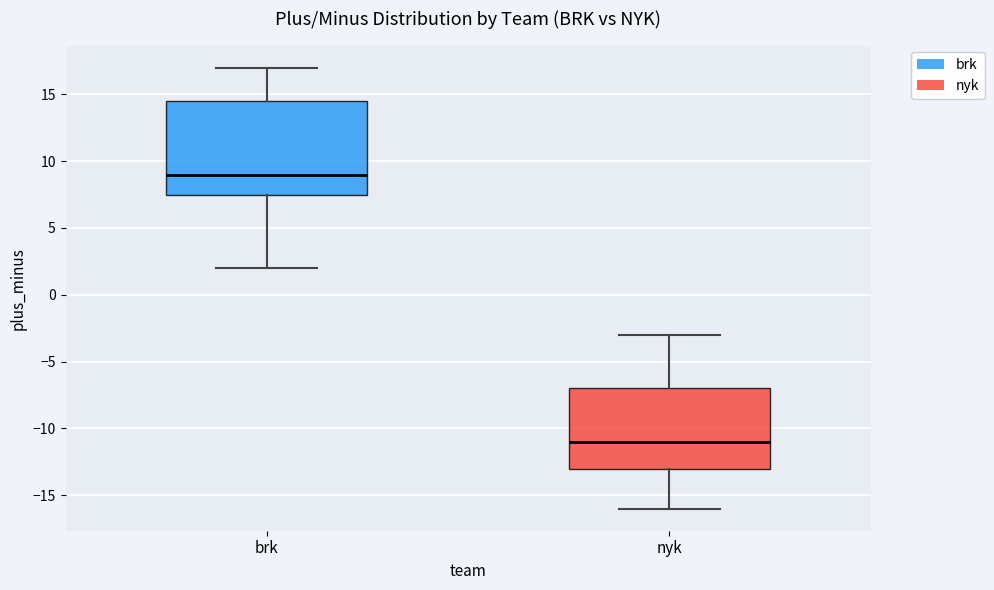

Reading left to right, transcribe this box plot: for each box, give where its median line is, the range the box spans, and where its two whiskers end, as read against the y-axis. The values are not printed on the chart, so give them approximately, as read against the axis.

brk: median 9.0, box 7.5 to 14.5, whiskers 2.0 to 17.0
nyk: median -11.0, box -13.0 to -7.0, whiskers -16.0 to -3.0